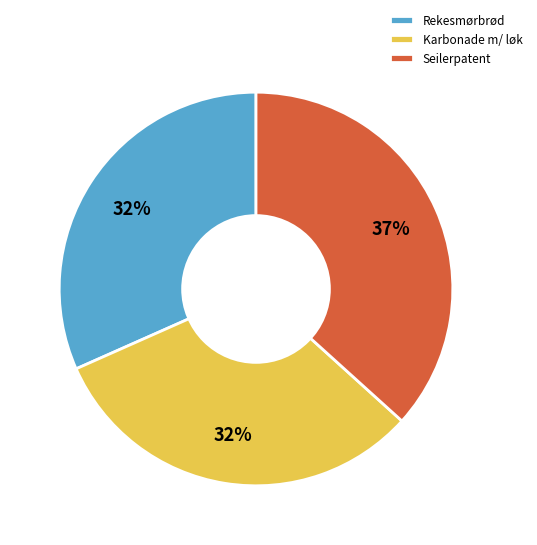

To the nearest percent, what is the difference between the largest and smallest slice percentages?

5%